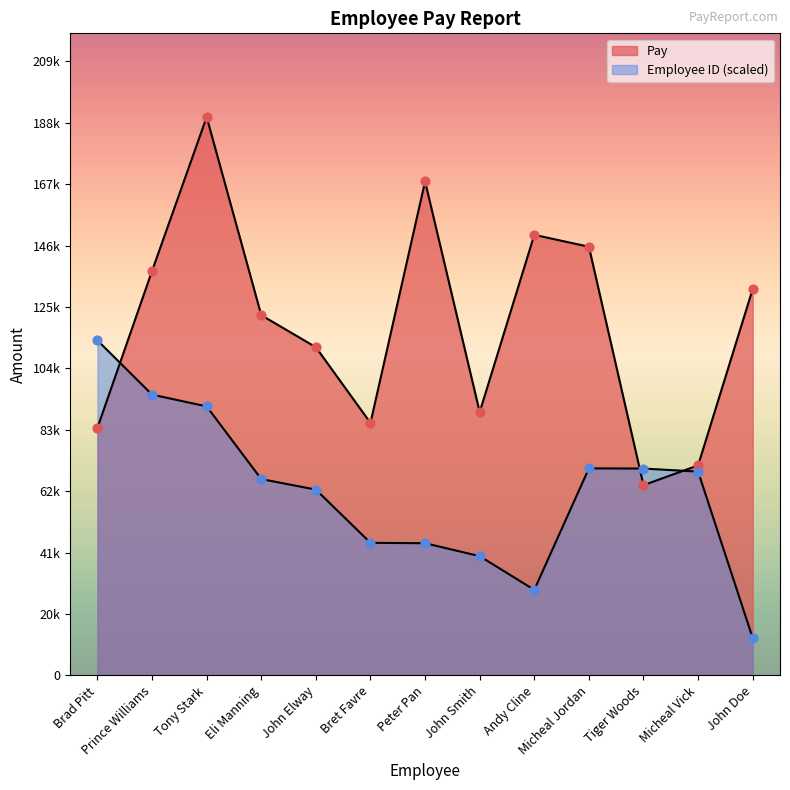

Which series contains the highest Y value?

Pay